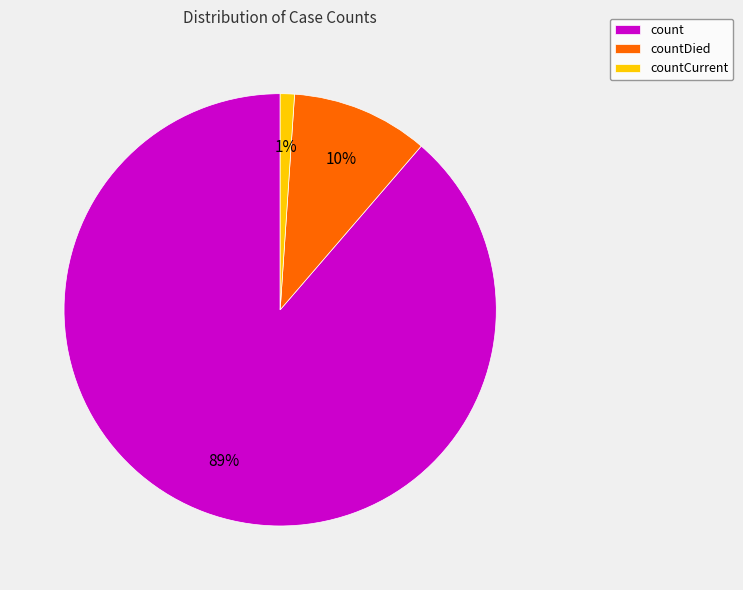

Rank the categories by value from highest to lowest.

count, countDied, countCurrent